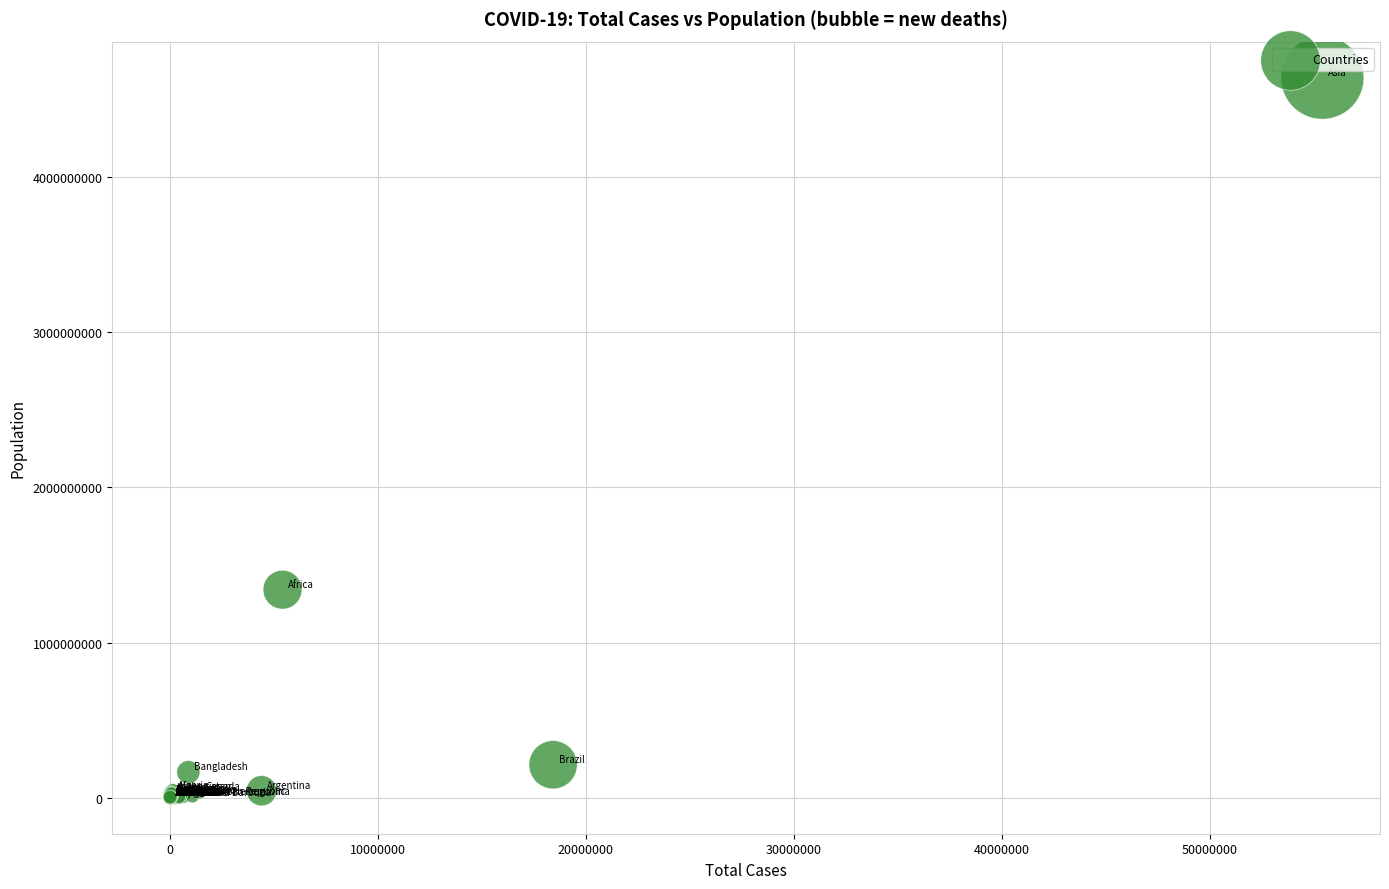

What Y value in the scatter plot is closest to 2319962345?

1340598113